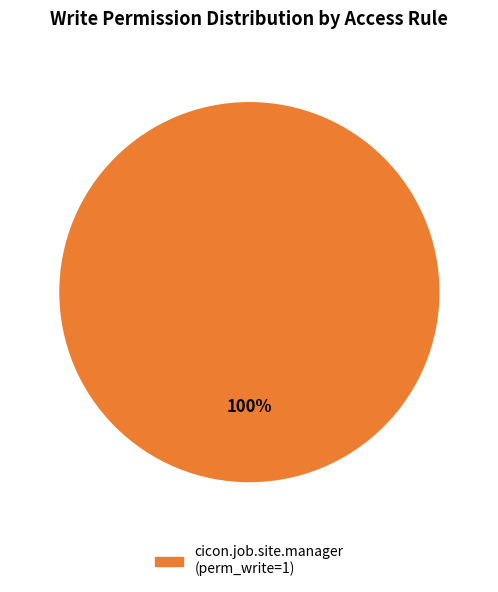

Does any single category account for the majority?

Yes